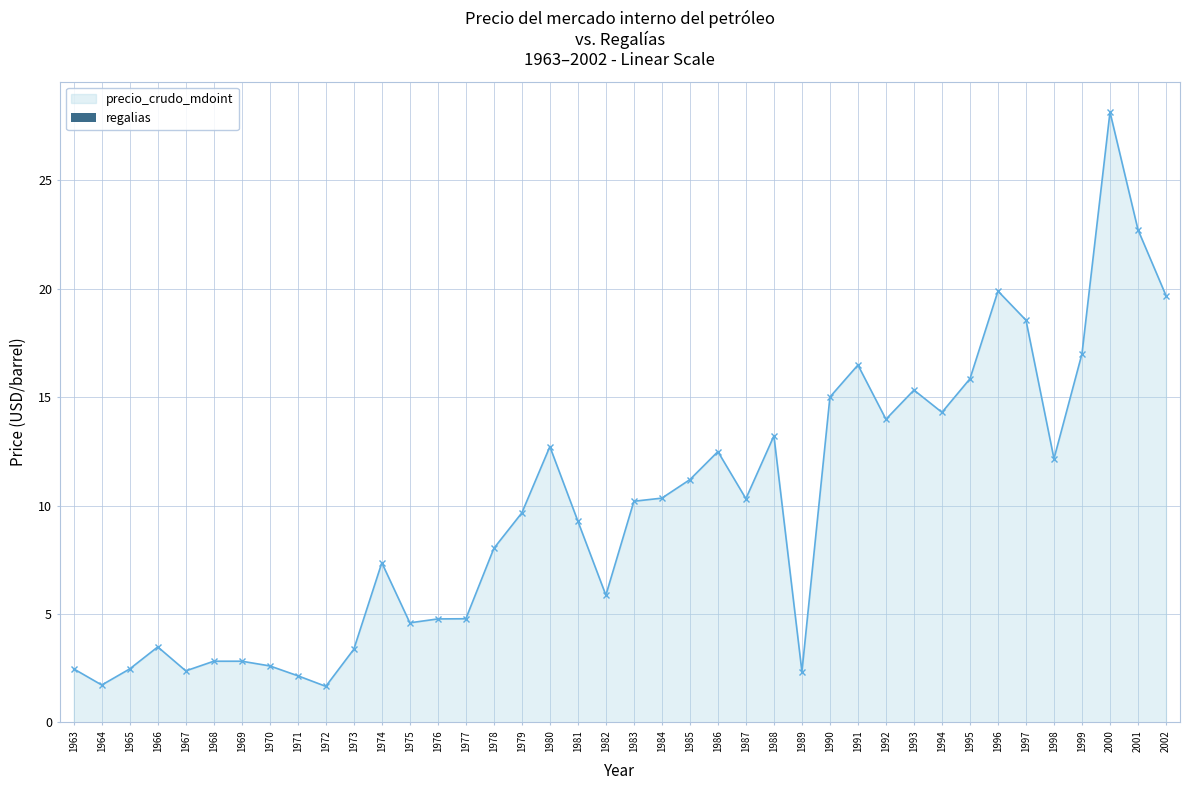

What is the difference between the maximum and minimum values?

26.5